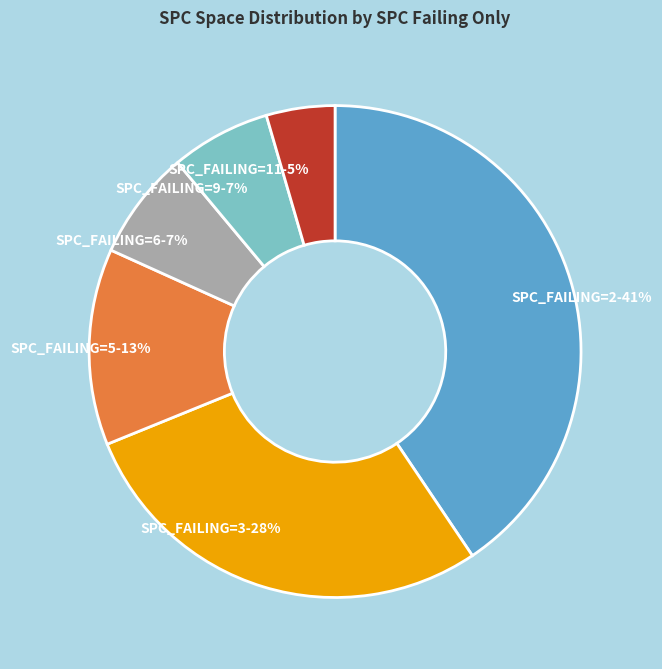

How many slices are in this pie chart?

6